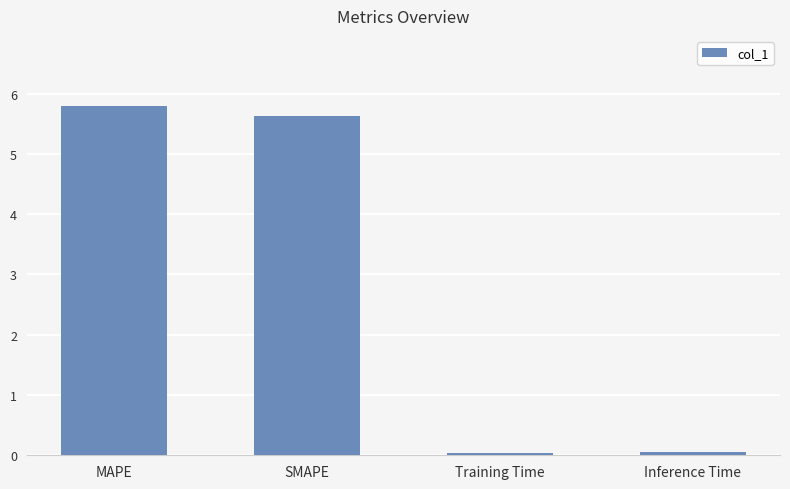

At which category does the chart reach its peak across all series?

MAPE